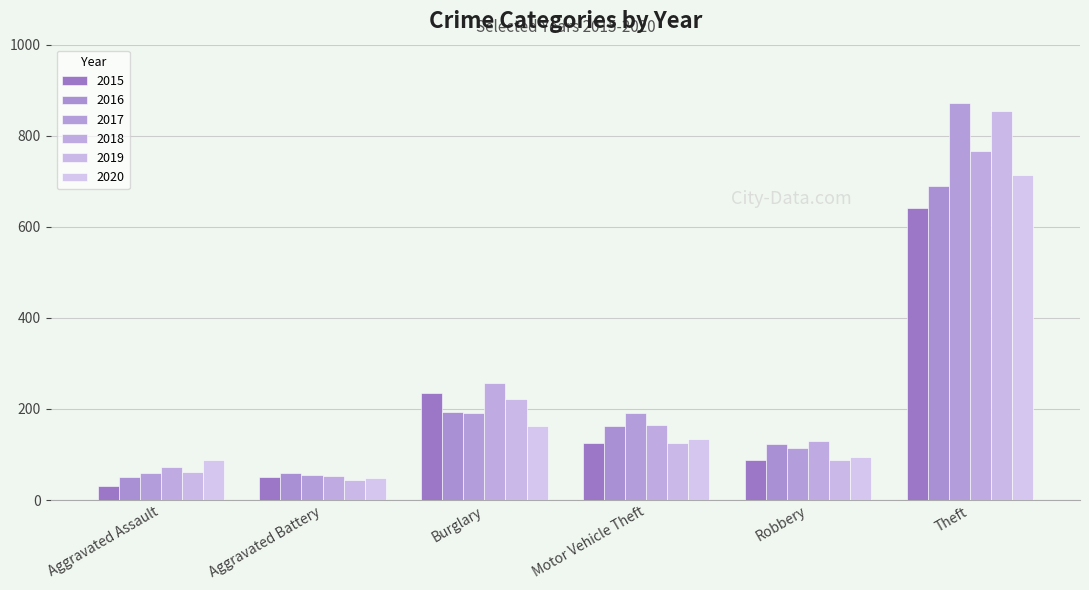

The value of 2020 at Motor Vehicle Theft is 71. True or false?

False